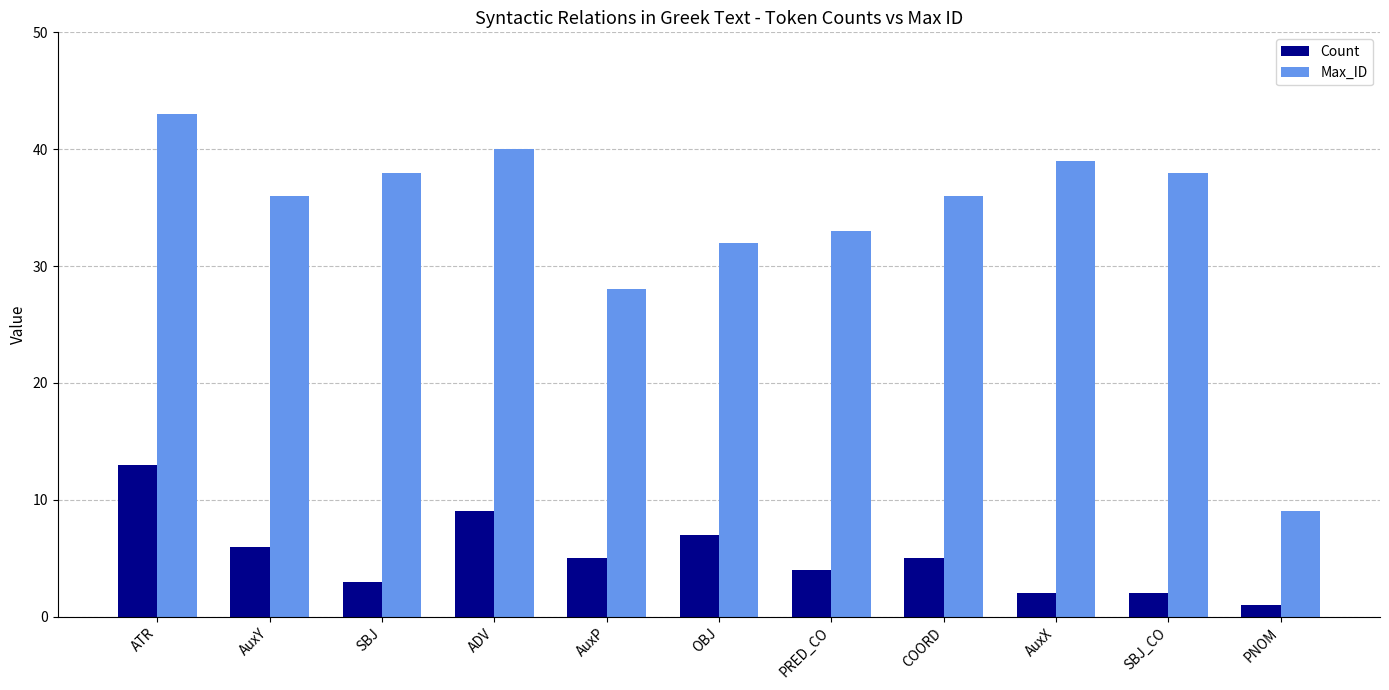

Count the number of categories in the chart.

11